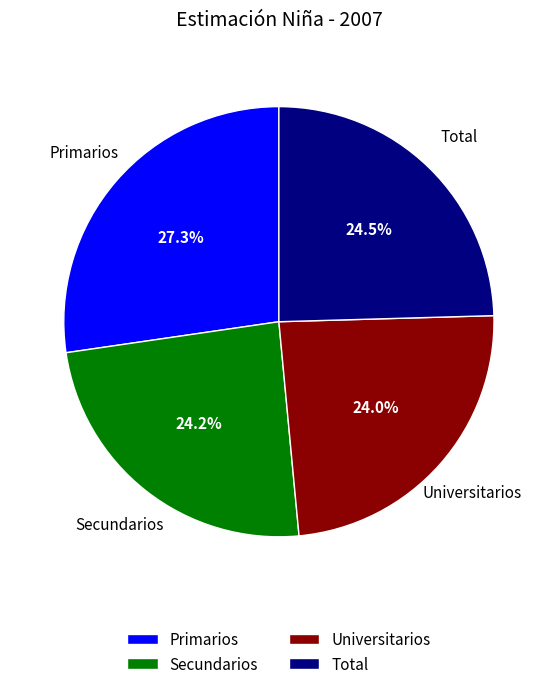

Which has a higher value, Total or Primarios?

Primarios